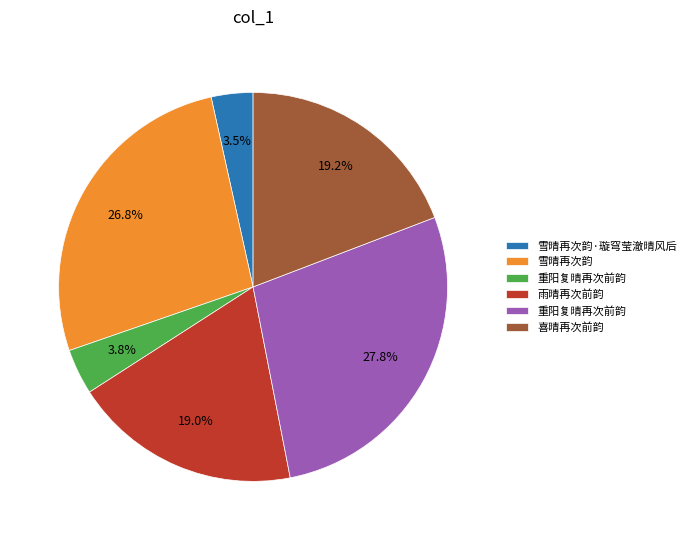

Does any single category account for the majority?

No